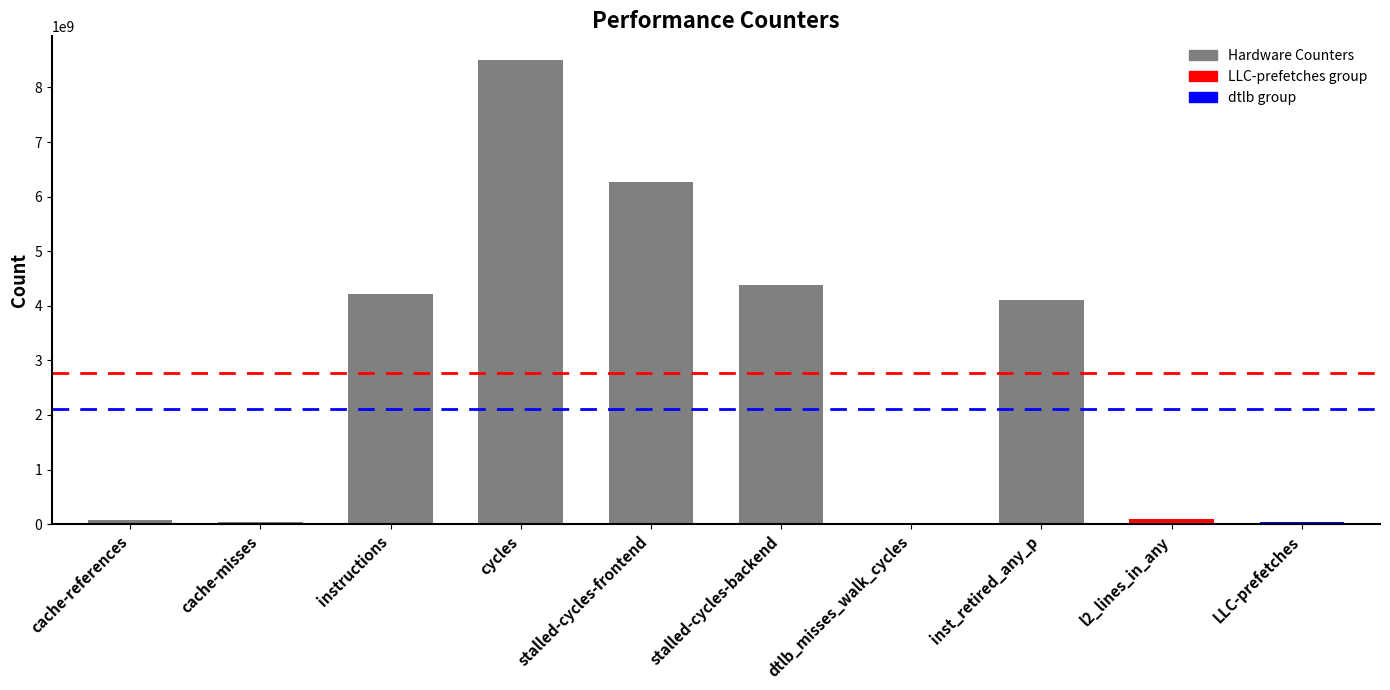

How many bars are there in total?

10